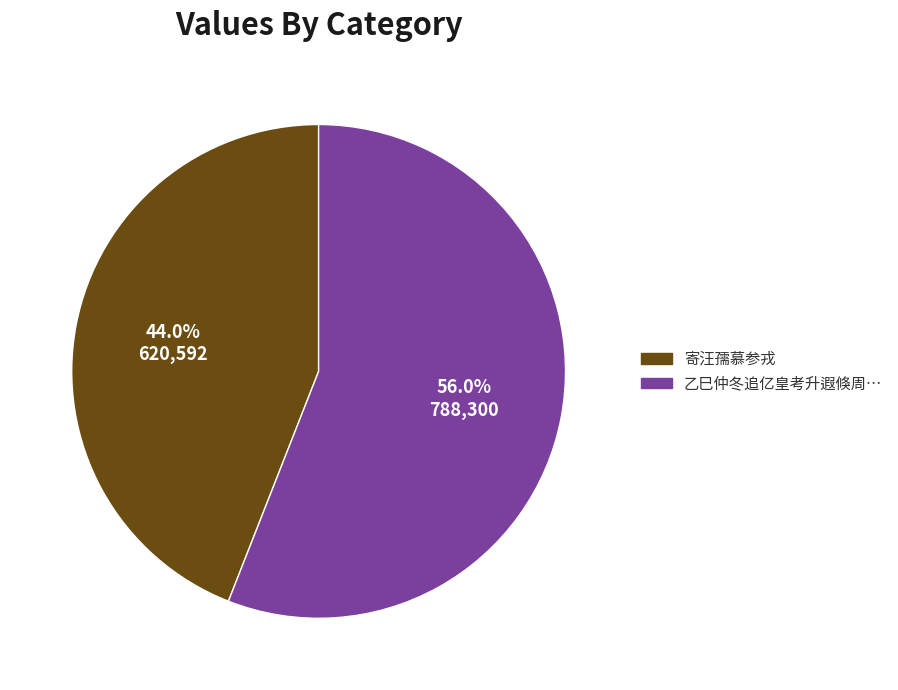

Is there a majority slice in this chart?

Yes